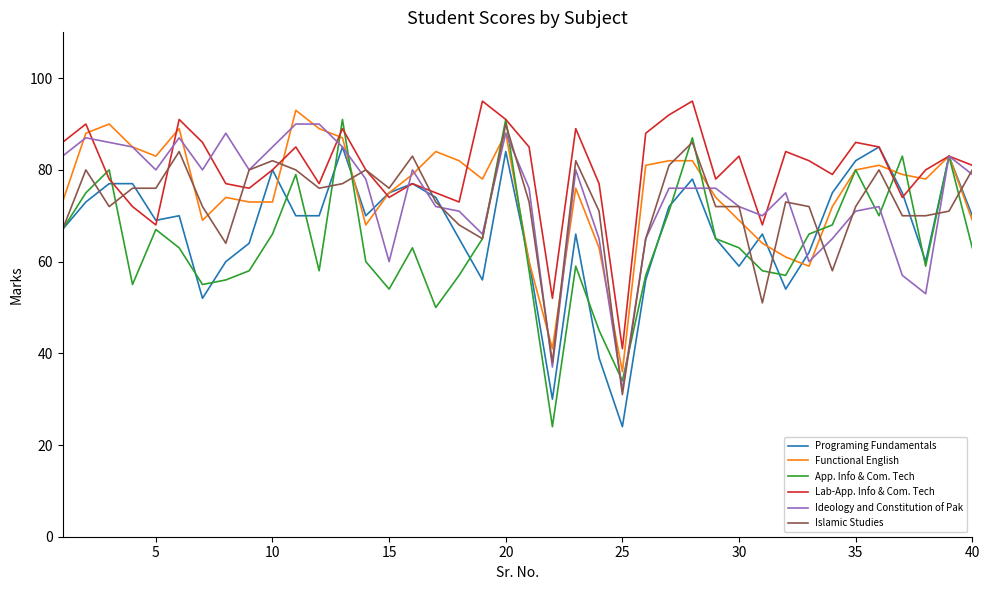

How many interior local peaks does the App. Info & Com. Tech series have?

11